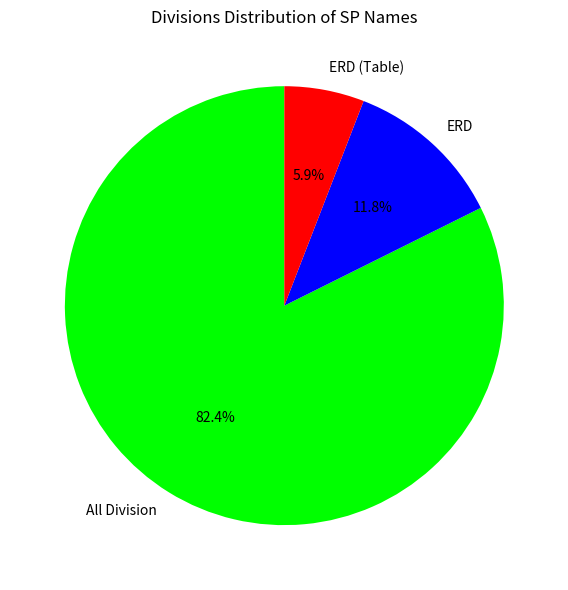

Is it true that ERD is 20% of the pie?

False